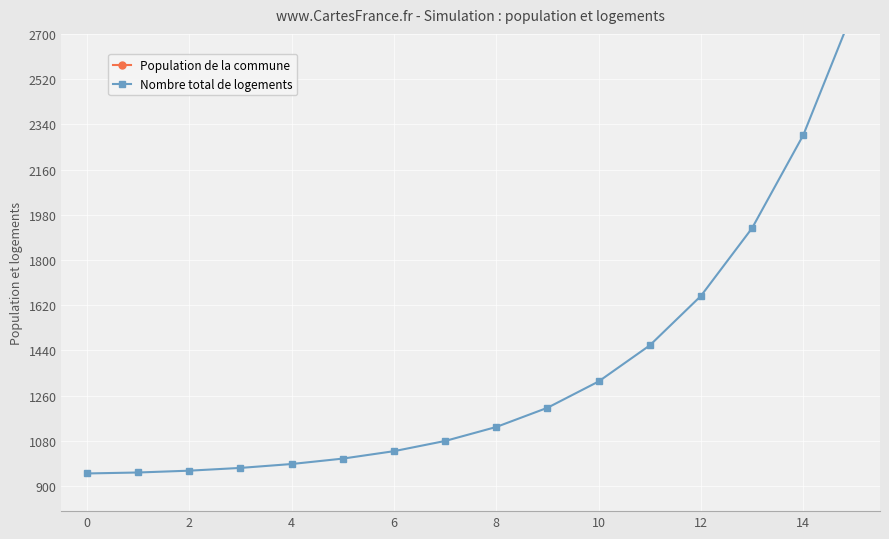

What is the minimum value for Nombre total de logements?

950.0